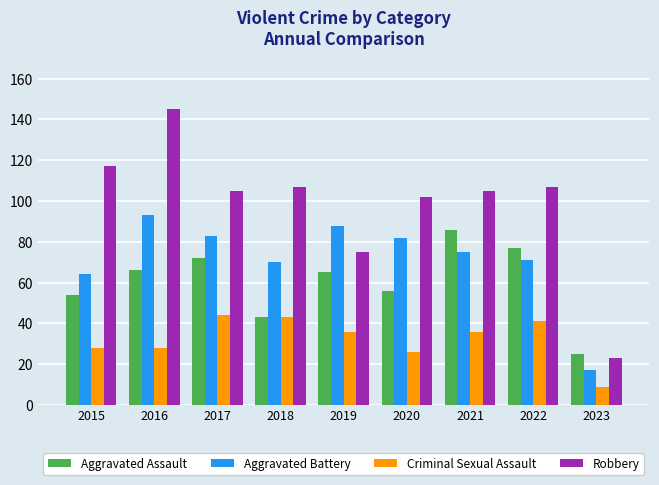

List the series in order of their overall mean, highest first.

Robbery, Aggravated Battery, Aggravated Assault, Criminal Sexual Assault